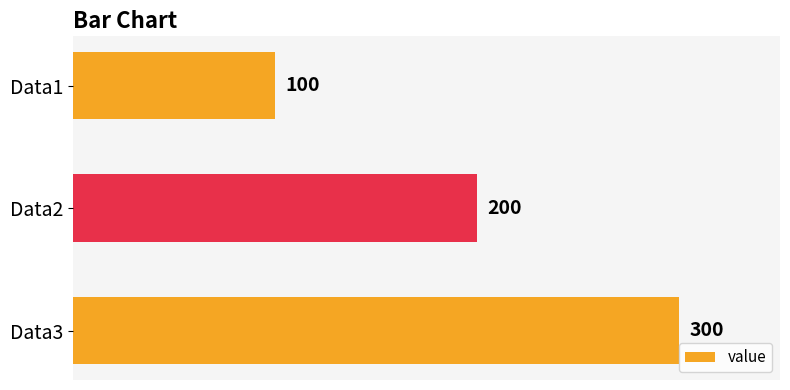

Rank the categories by value from lowest to highest.

Data1, Data2, Data3